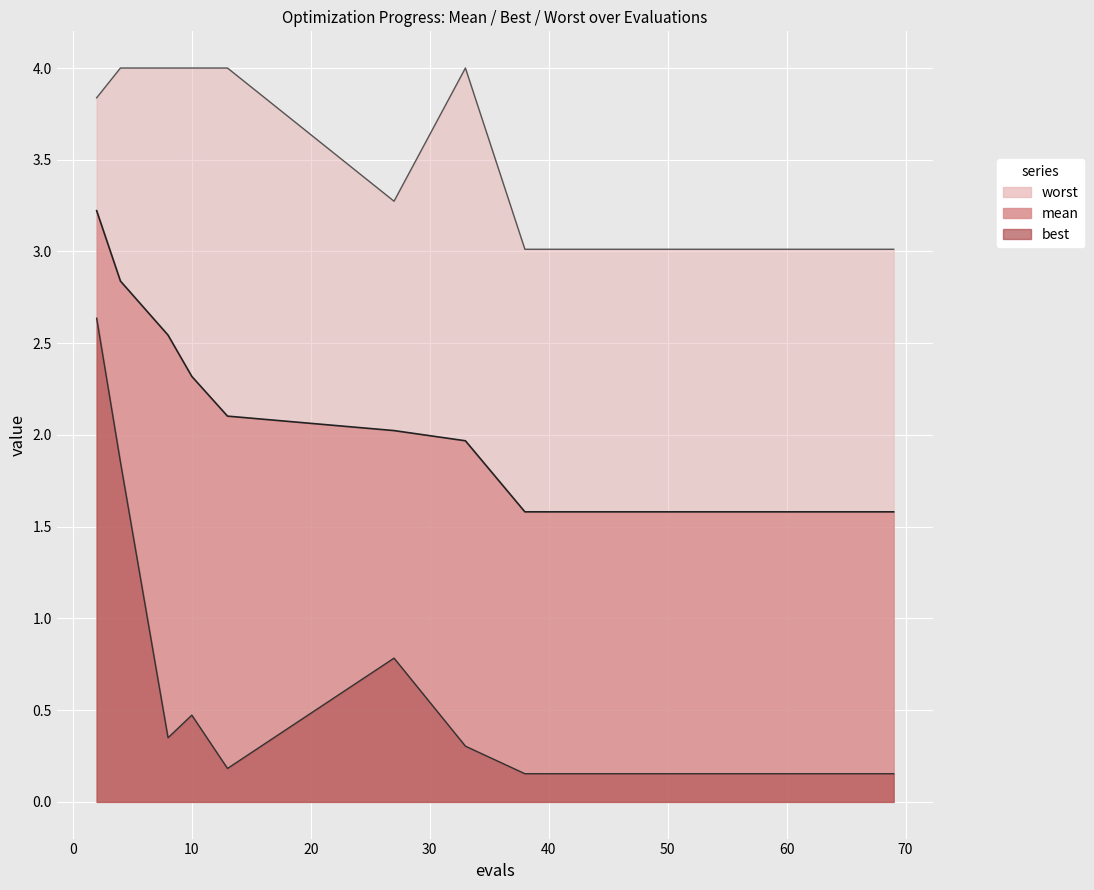

Rank the series by their average value, from lowest to highest.

best, mean, worst